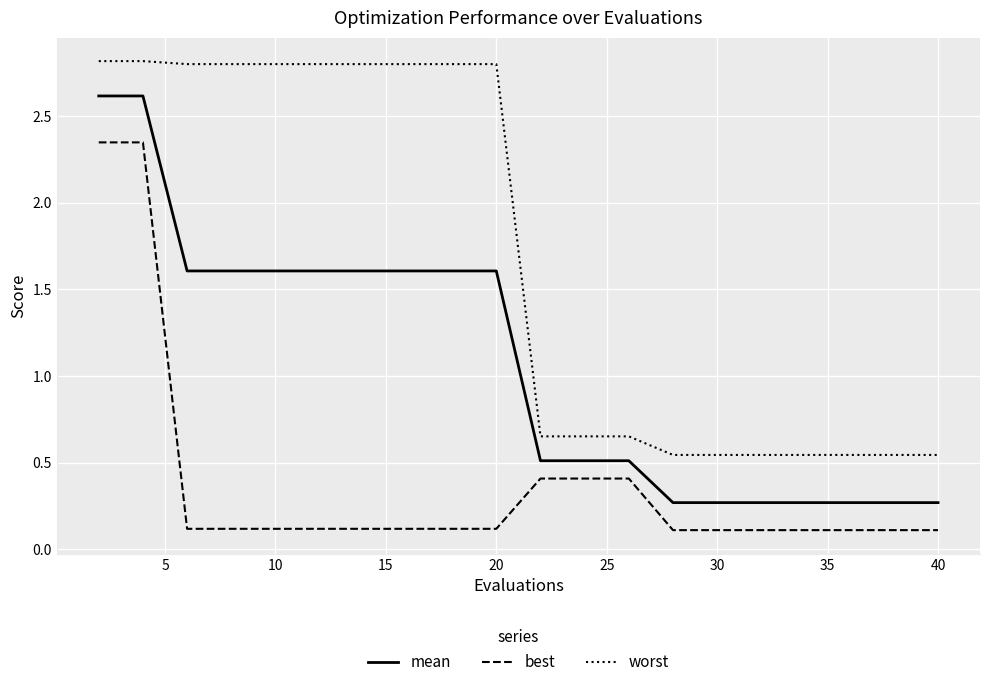

True or false: worst and mean cross at least once.

False